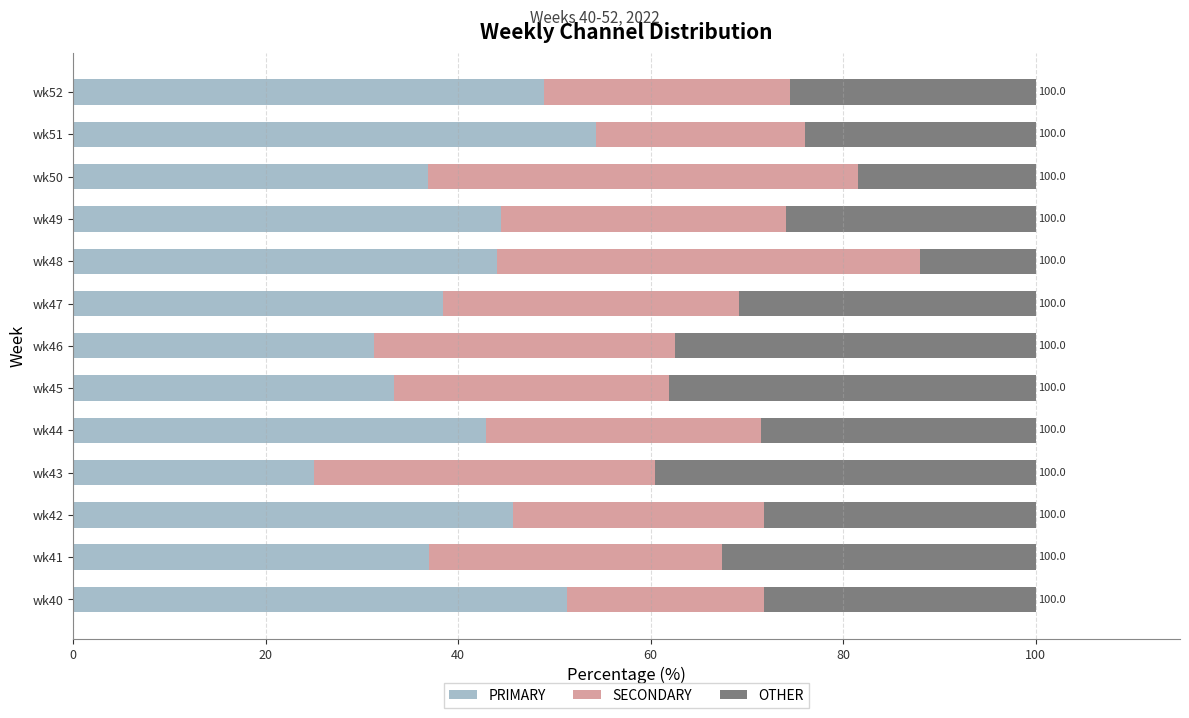

At which label does PRIMARY reach its peak?

wk51